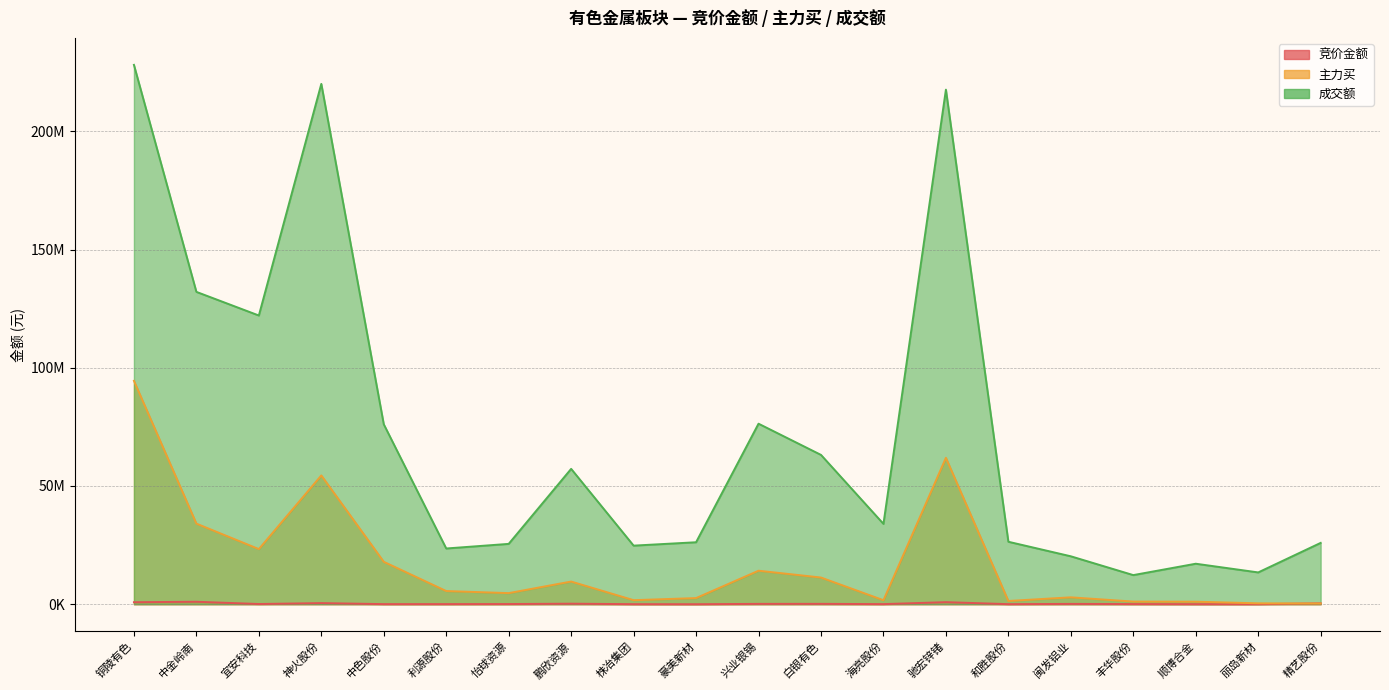

At how many categories does at least one series exceed 152327716?

3